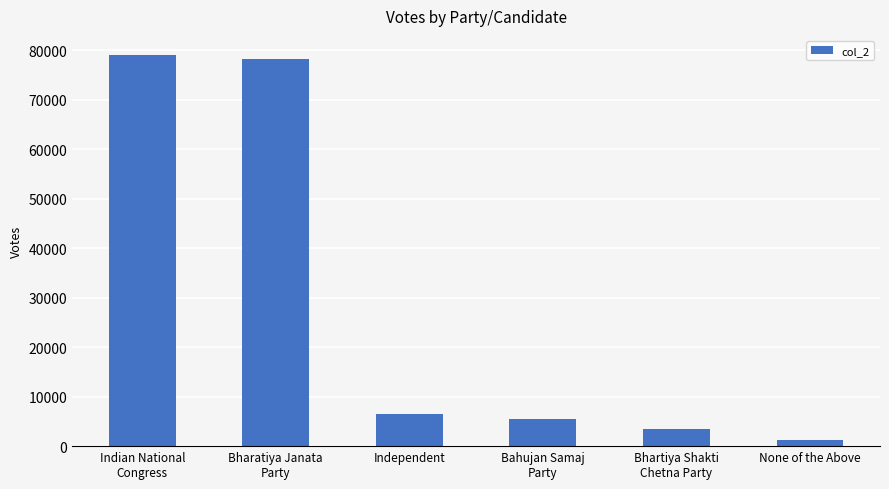

How many bars are there in total?

6